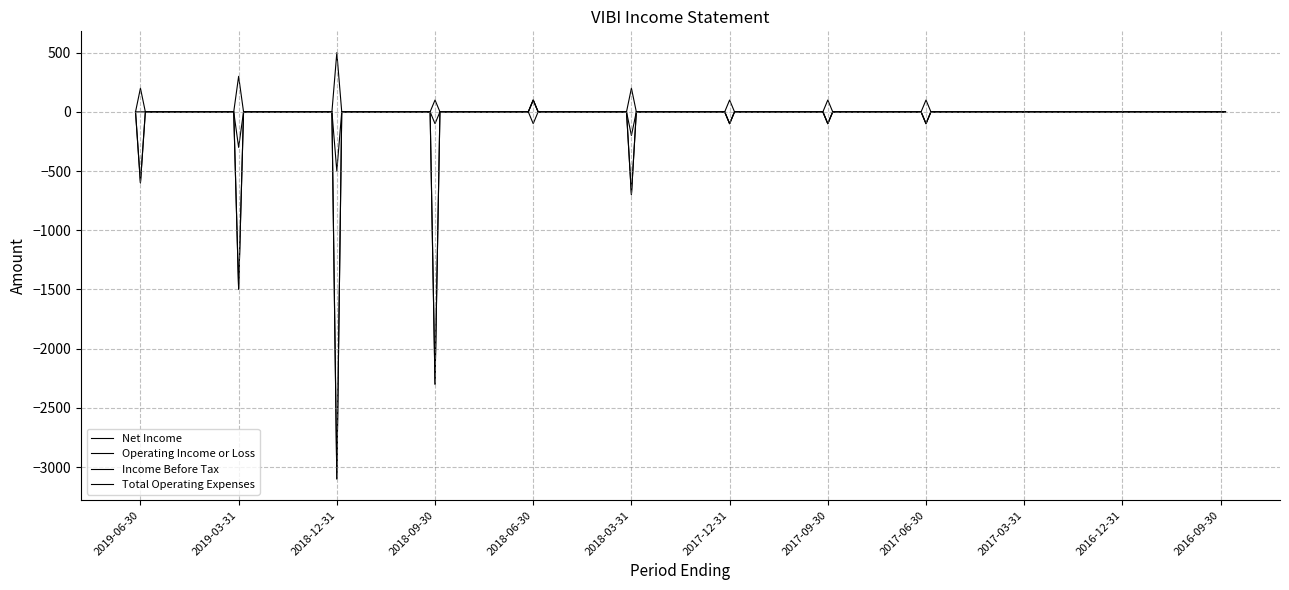

Does the chart display data point markers on the line(s)?

No